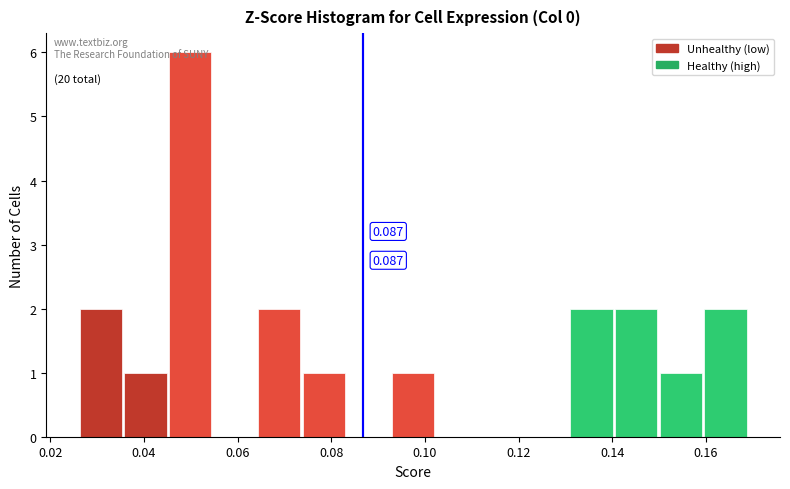

Over which range of the x-axis is the bar tallest?

0.046 to 0.054